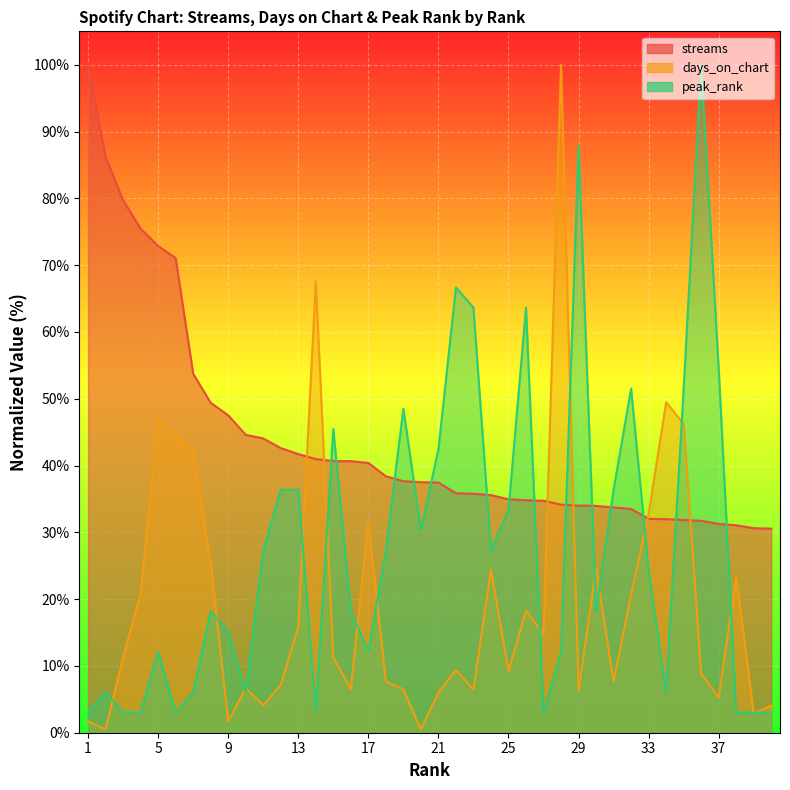

Where does the days_on_chart series first go above 11?

3